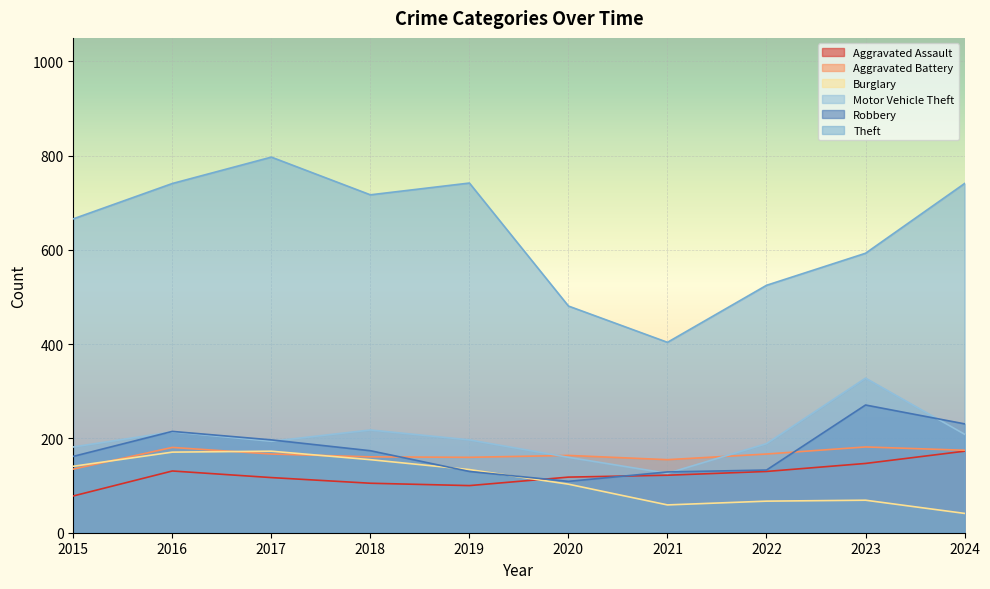

True or false: Theft has more than 2 points higher than both neighbors.

False